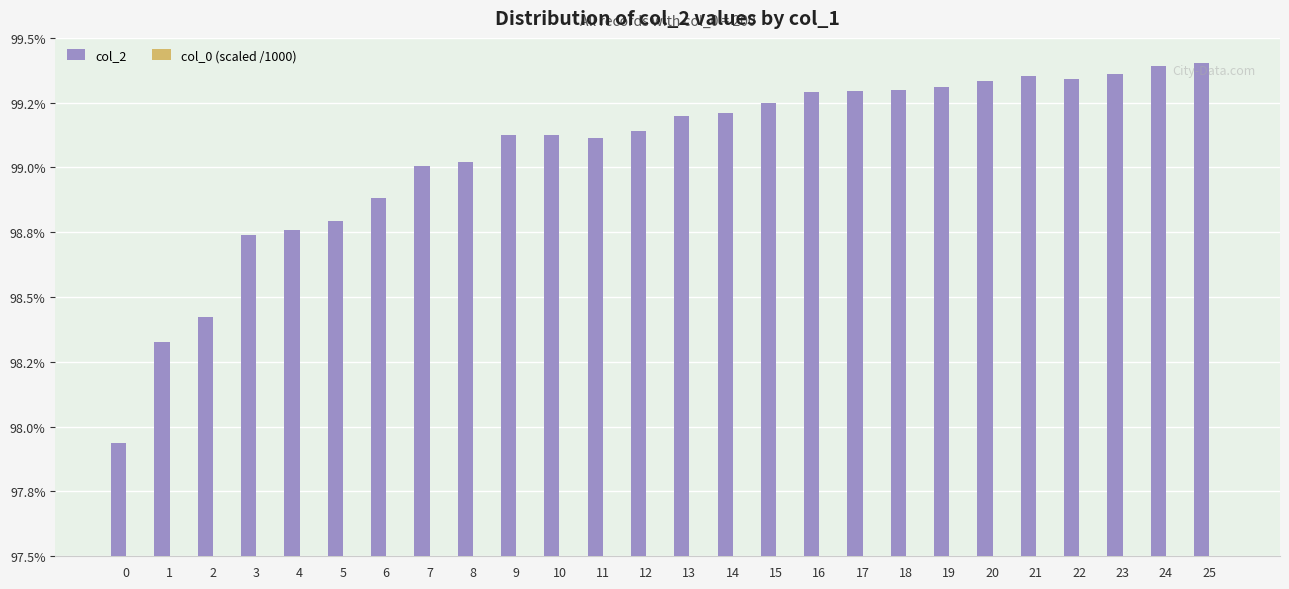

Which series has the largest total across all categories?

col_2